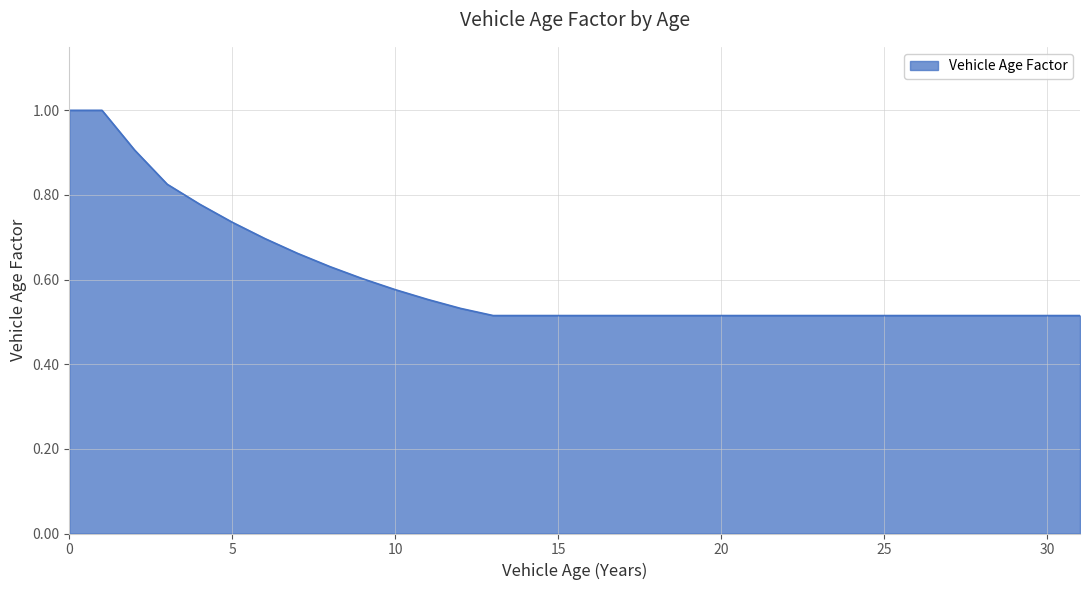

What is the maximum value shown in the chart?

1.0